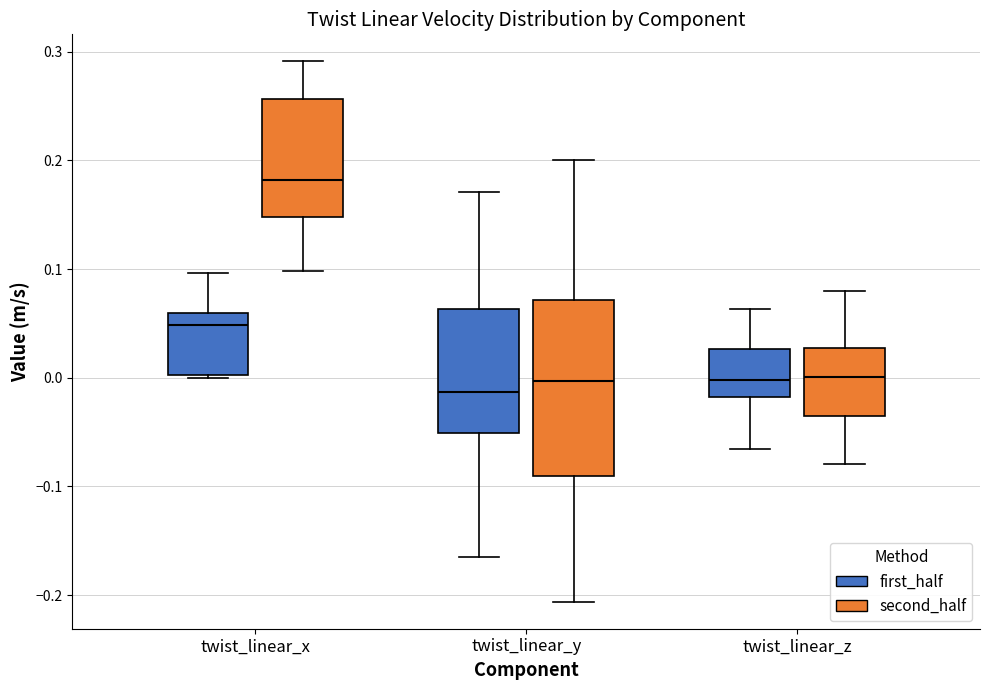

Reading left to right, read every box against the y-axis: the position of its median line, the range the box covers, and the ends of its whiskers. The values are not printed on the chart, so give them approximately, as read against the axis.

twist_linear_x (first_half): median 0.05, box 0.00 to 0.06, whiskers 0.00 (just below the box's lower edge) to 0.10
twist_linear_x (second_half): median 0.18, box 0.15 to 0.26, whiskers 0.10 to 0.29
twist_linear_y (first_half): median -0.01, box -0.05 to 0.06, whiskers -0.16 to 0.17
twist_linear_y (second_half): median 0.00, box -0.09 to 0.07, whiskers -0.21 to 0.20
twist_linear_z (first_half): median 0.00, box -0.02 to 0.03, whiskers -0.07 to 0.06
twist_linear_z (second_half): median 0.00, box -0.03 to 0.03, whiskers -0.08 to 0.08